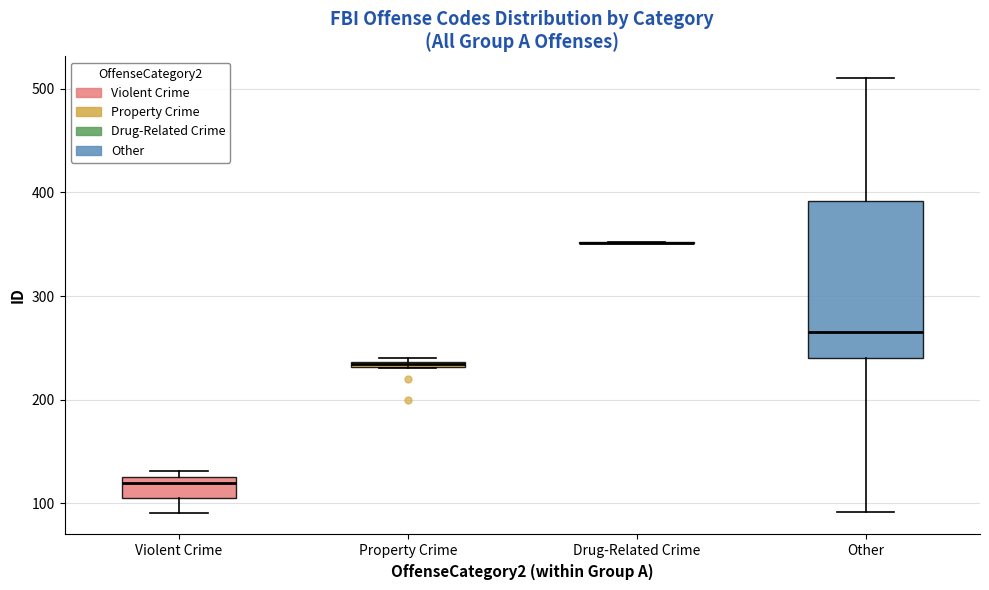

Which box is the tallest, from its lower edge to its upper edge?

Other